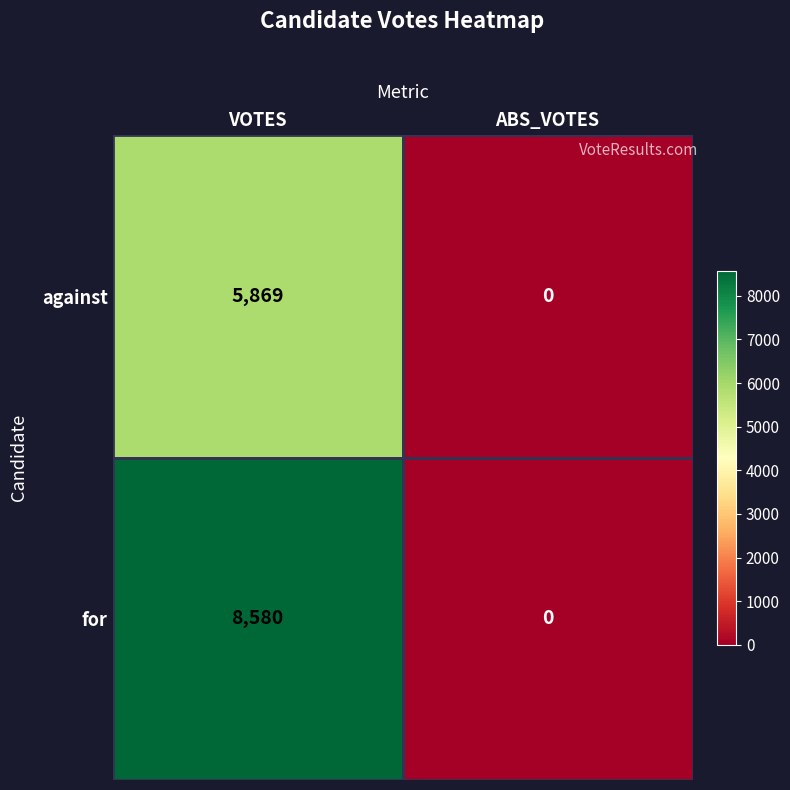

What is the sum of the against values at VOTES and ABS_VOTES?

5869